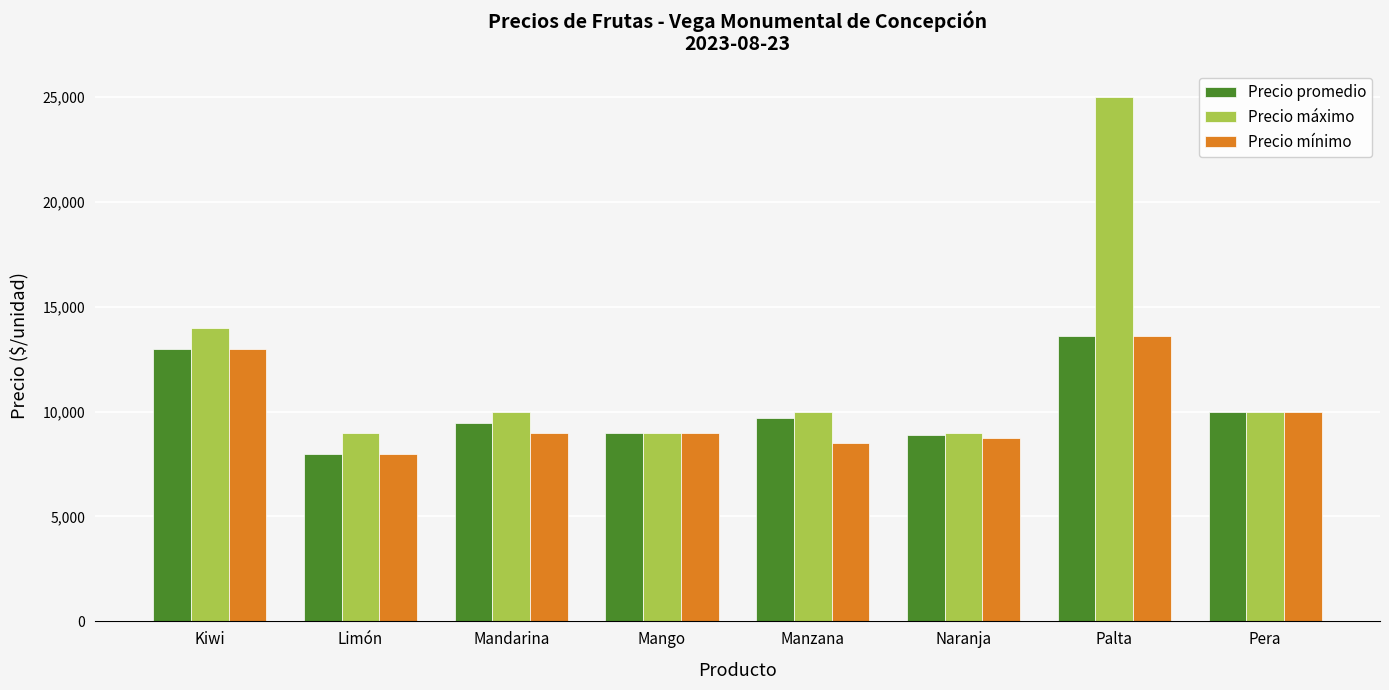

What is the difference between the maximum and minimum values in the Precio mínimo series?

5600